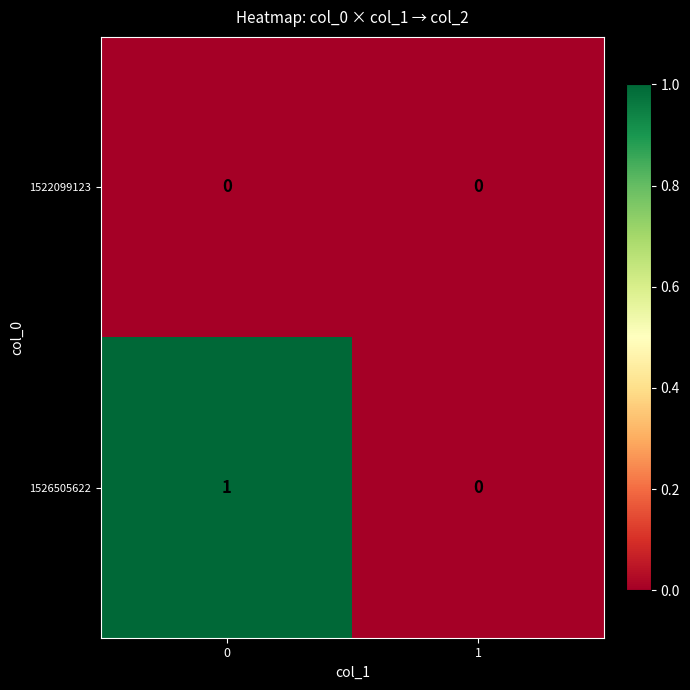

True or false: 1526505622 has a value of 0 at 1.

True